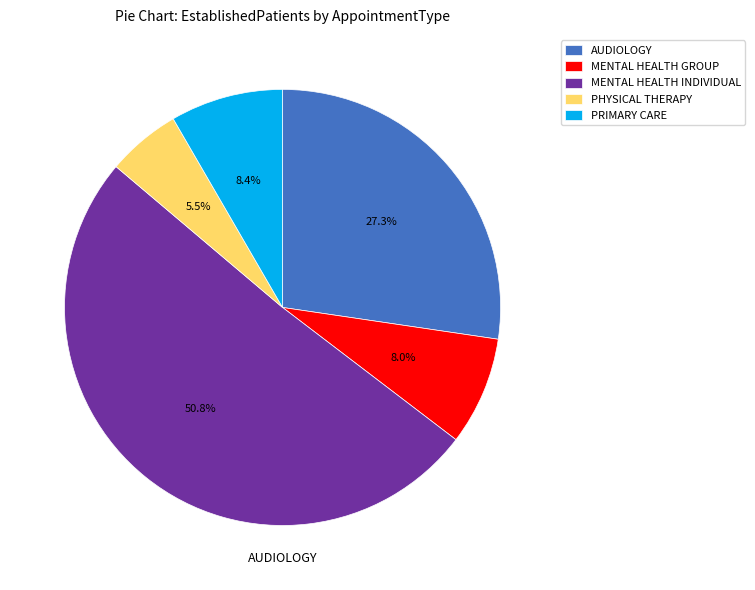

Which category has the biggest portion of the pie?

MENTAL HEALTH INDIVIDUAL